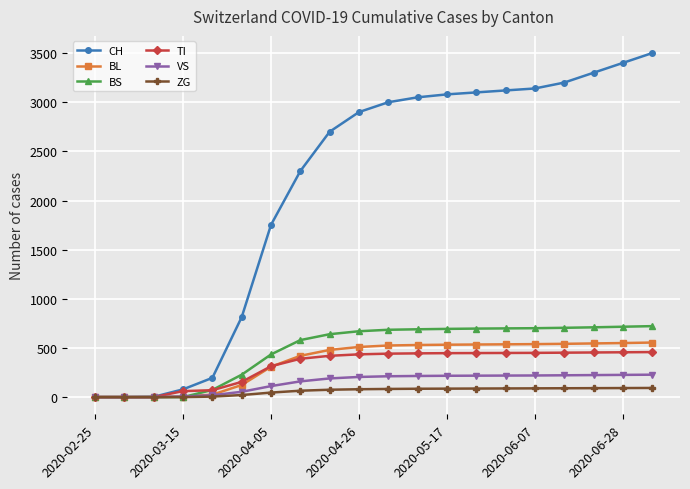

How many values in the BS series are below 685?

10